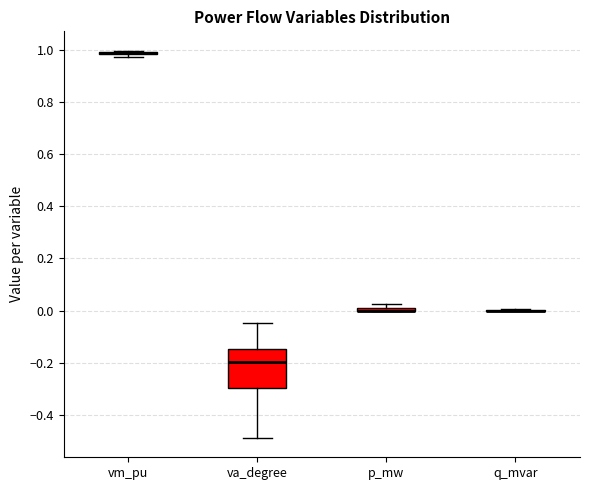

Where is the upper edge of the box for p_mw on the y-axis? The values are not printed on the chart, so give them approximately, as read against the axis.

0.02